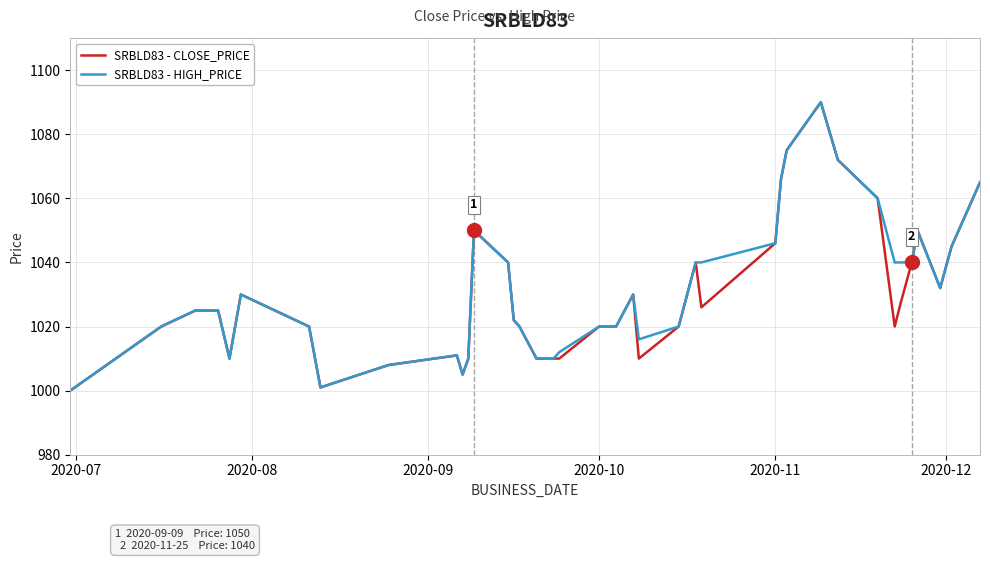

What are all the series names shown in the legend?

SRBLD83 - CLOSE_PRICE, SRBLD83 - HIGH_PRICE